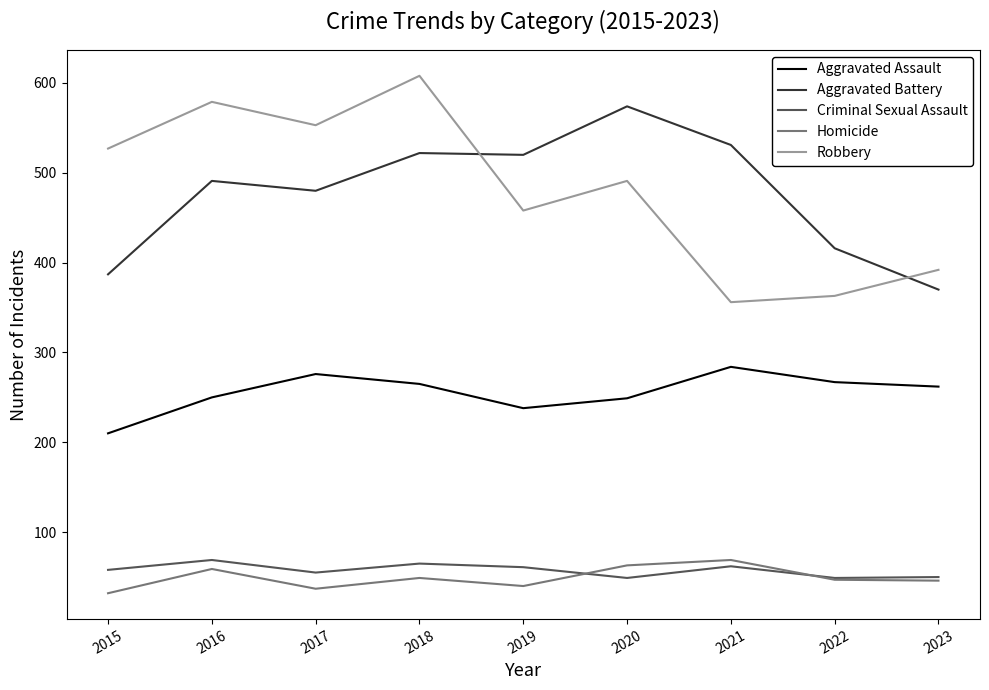

What is the total value across all series at 2017?

1401